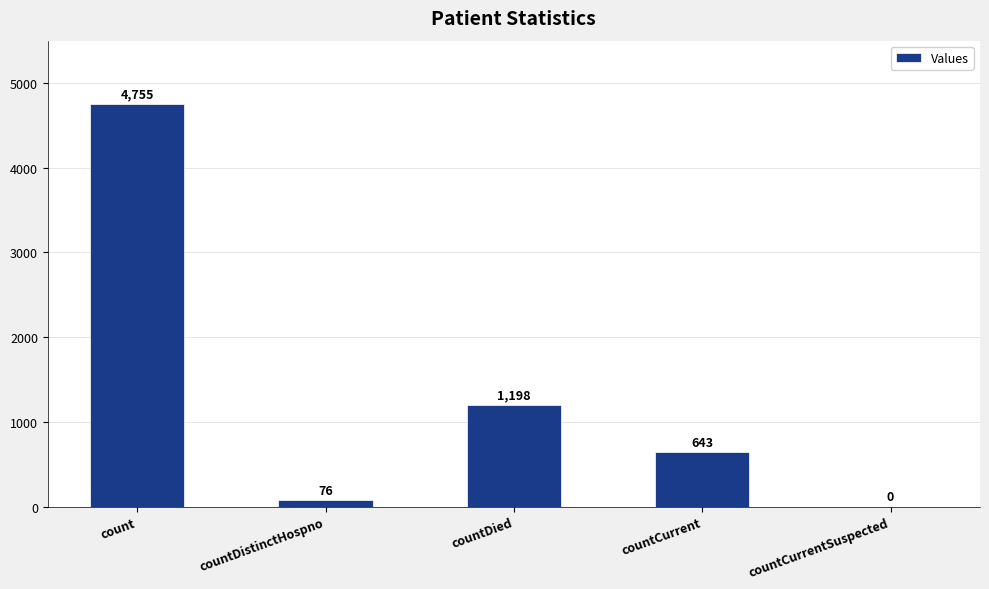

What is the difference between the values at countCurrentSuspected and countDistinctHospno?

76